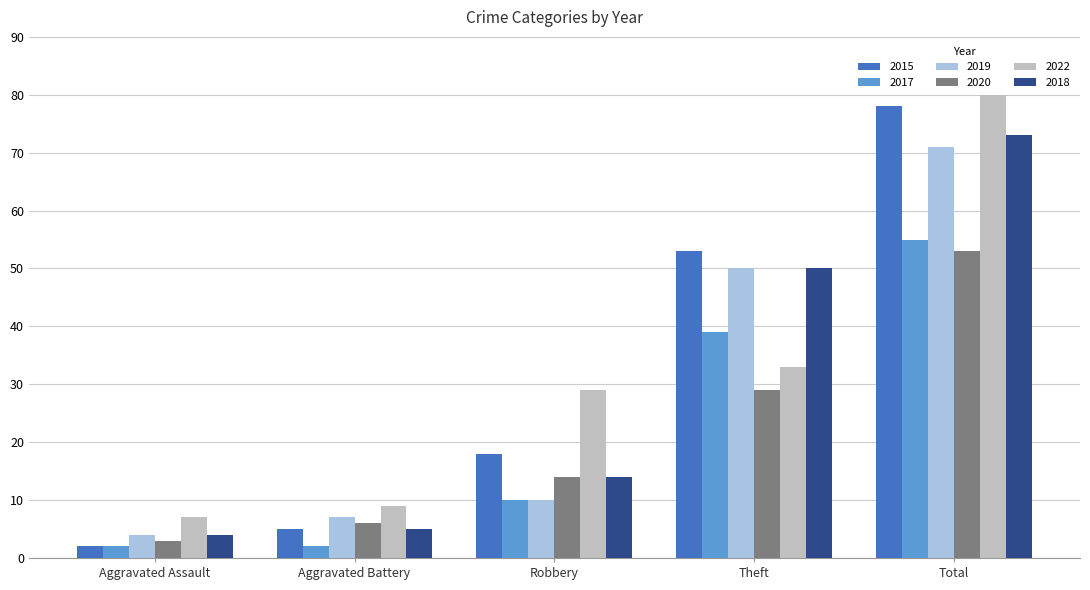

Count the number of data series in this chart.

6